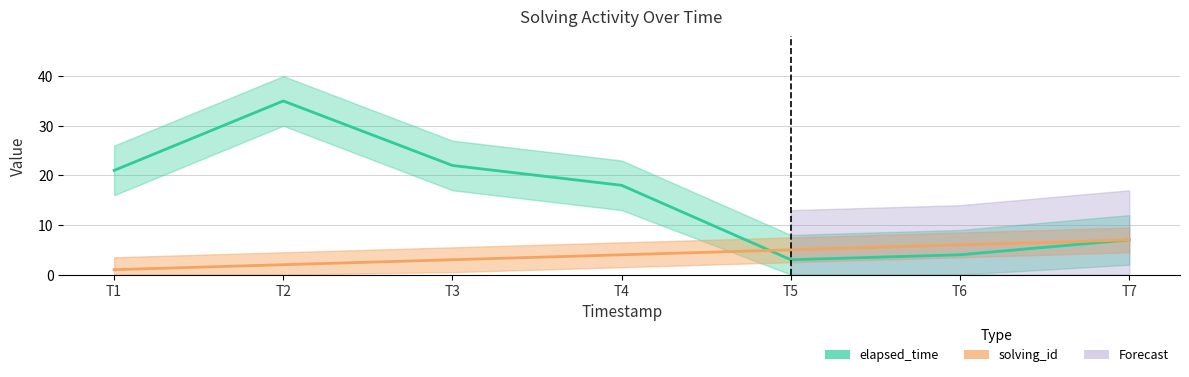

Which category has the highest value in the elapsed_time series?

T2